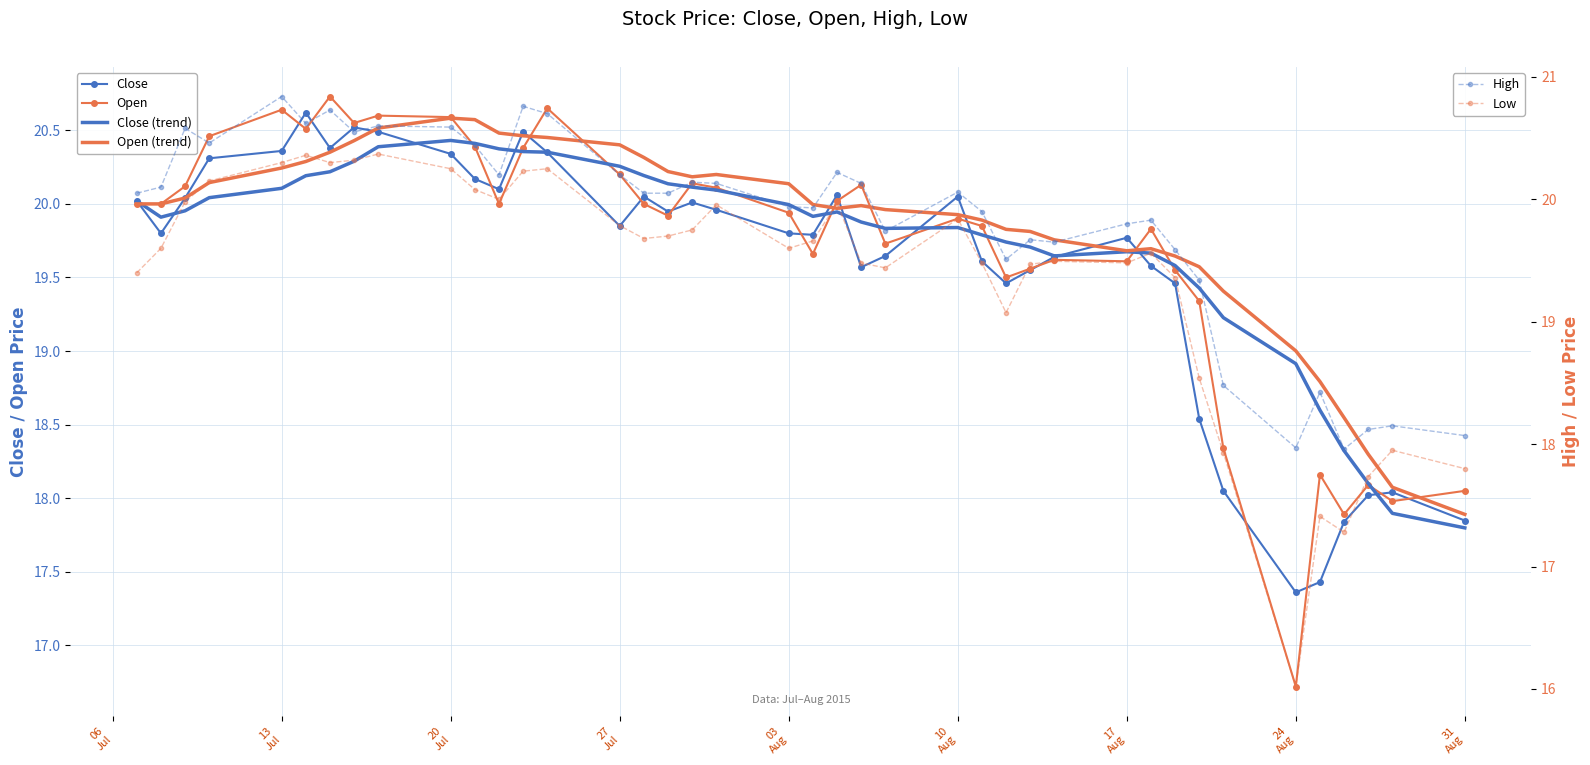

What is the minimum value for High?

18.0